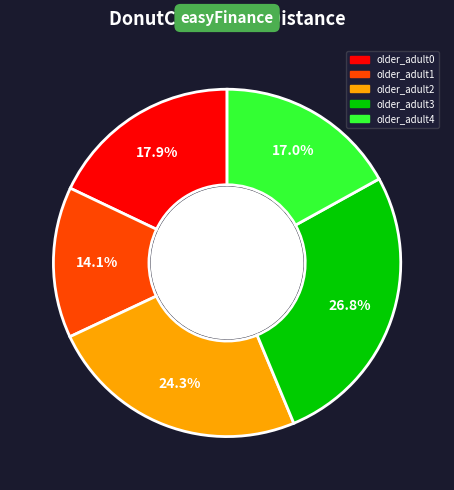

True or false: older_adult3 accounts for 27% of the total.

True